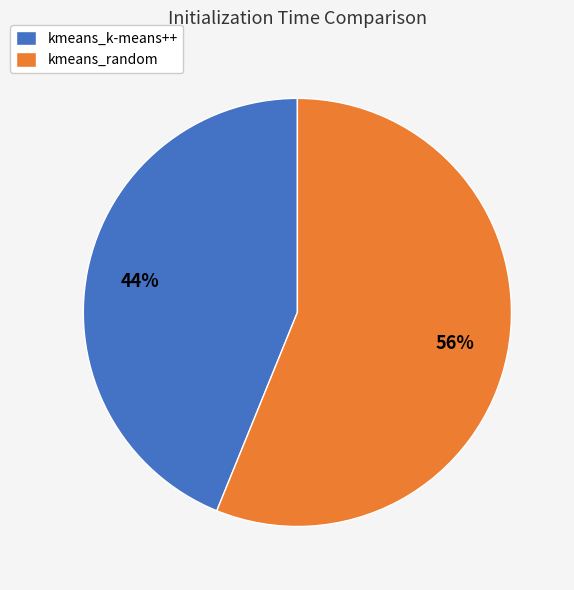

Is it true that kmeans_k-means++ is 44% of the pie?

True